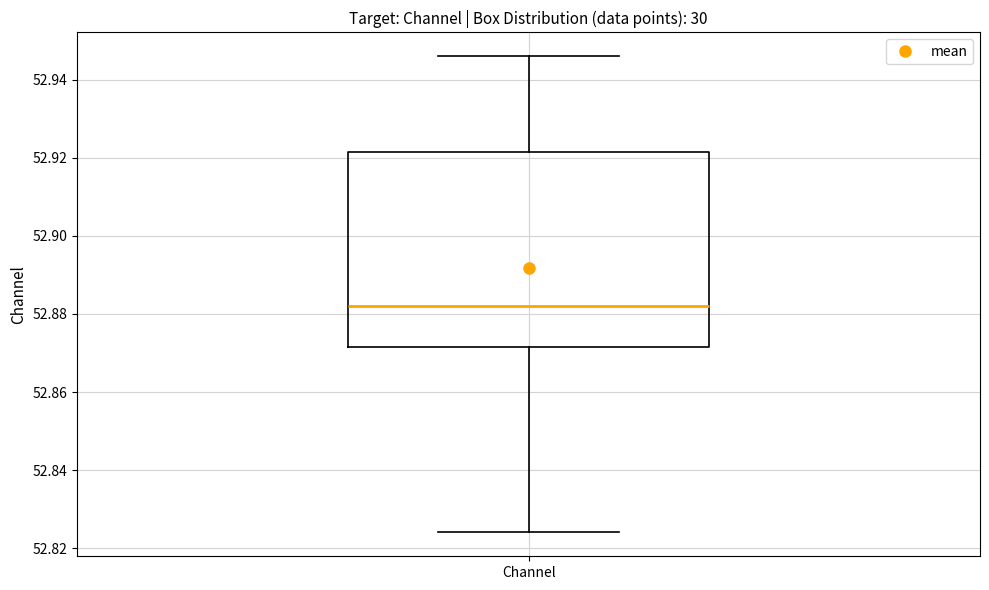

Read this box plot against the y-axis: the position of the median line, the range covered by the box, and the ends of both whiskers. The values are not printed on the chart, so give them approximately, as read against the axis.

median 52.882, box 52.872 to 52.922, whiskers 52.824 to 52.946